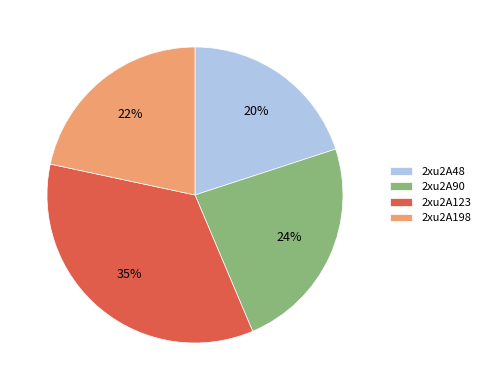

Which slice is the largest?

2xu2A123